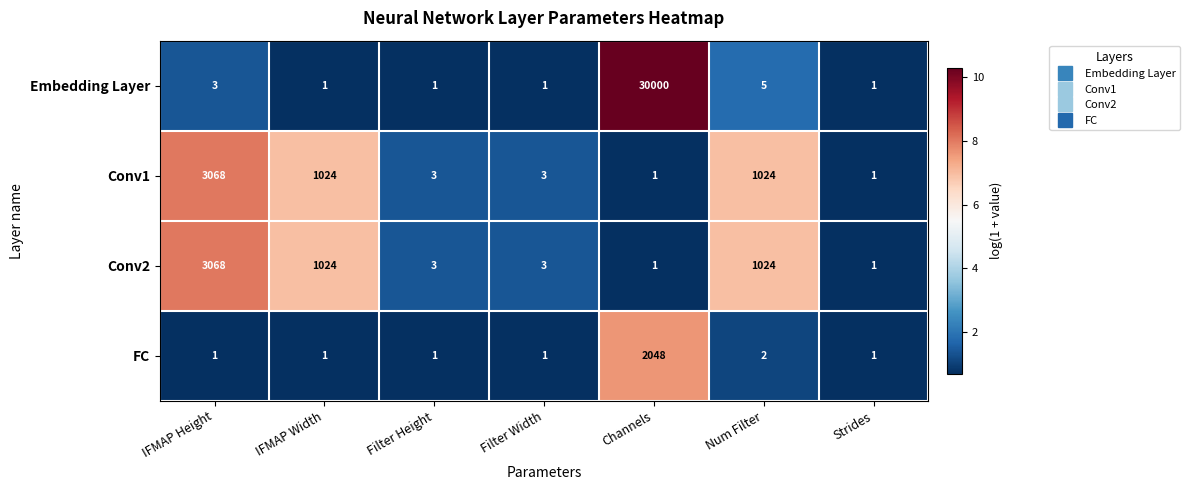

Reading left to right, list all the values displayed in this chart.

Embedding Layer: 3	1	1	1	30000	5	1
Conv1: 3068	1024	3	3	1	1024	1
Conv2: 3068	1024	3	3	1	1024	1
FC: 1	1	1	1	2048	2	1